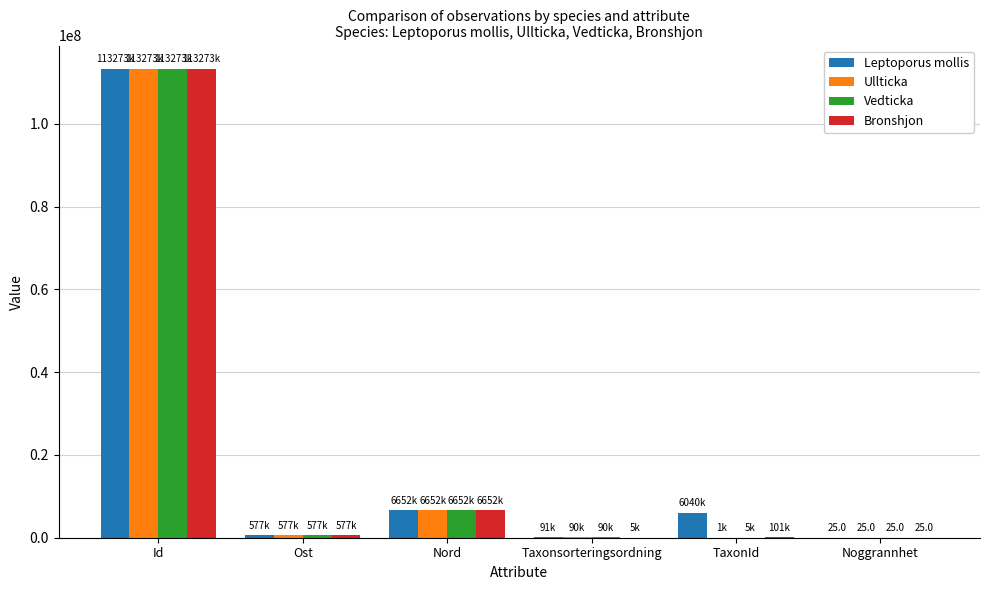

Which series changed the most between Ost and Nord?

Bronshjon